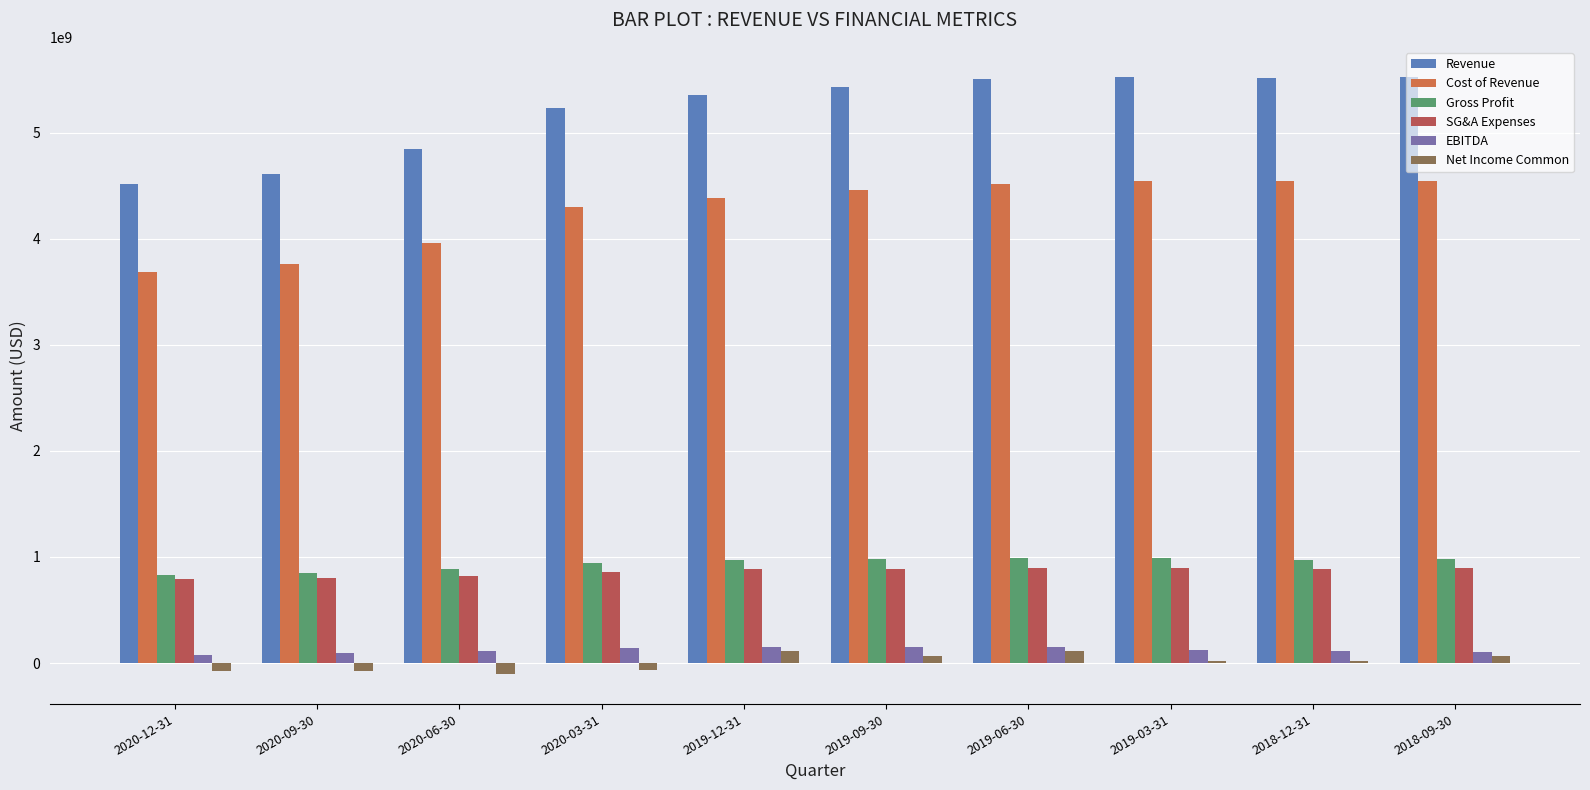

What is the sum of the Revenue values at 2018-09-30 and 2018-12-31?

11035400000